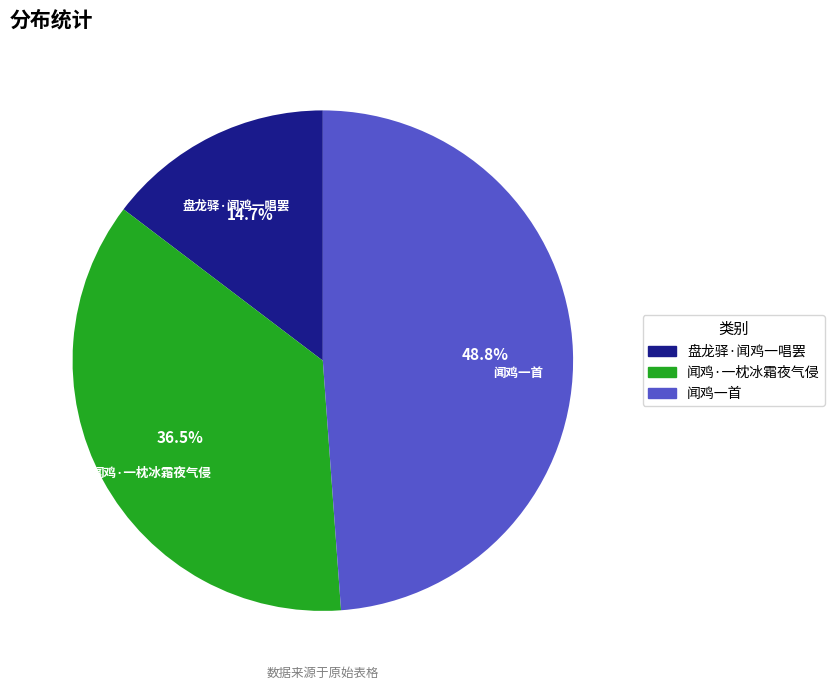

Is 闻鸡一首 the majority of the pie?

No